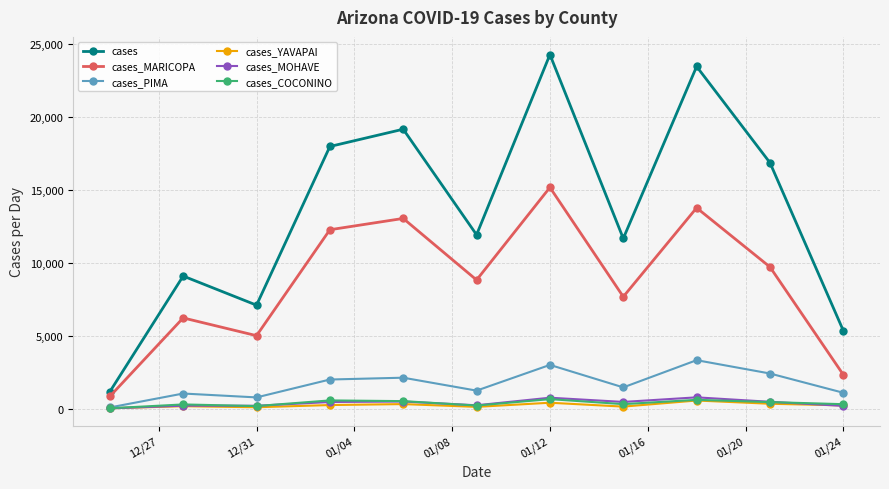

True or false: cases_MARICOPA and cases_MOHAVE cross at least once.

False